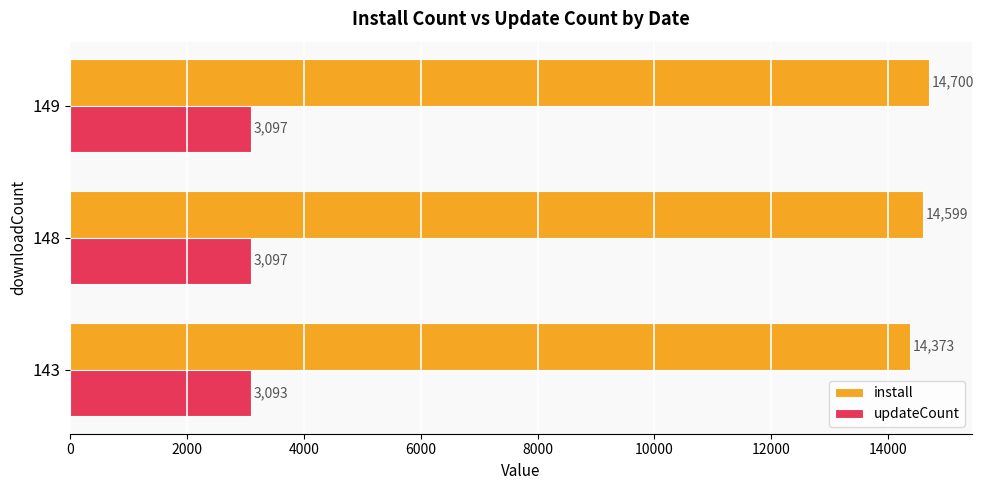

What are all the series names shown in the legend?

install, updateCount